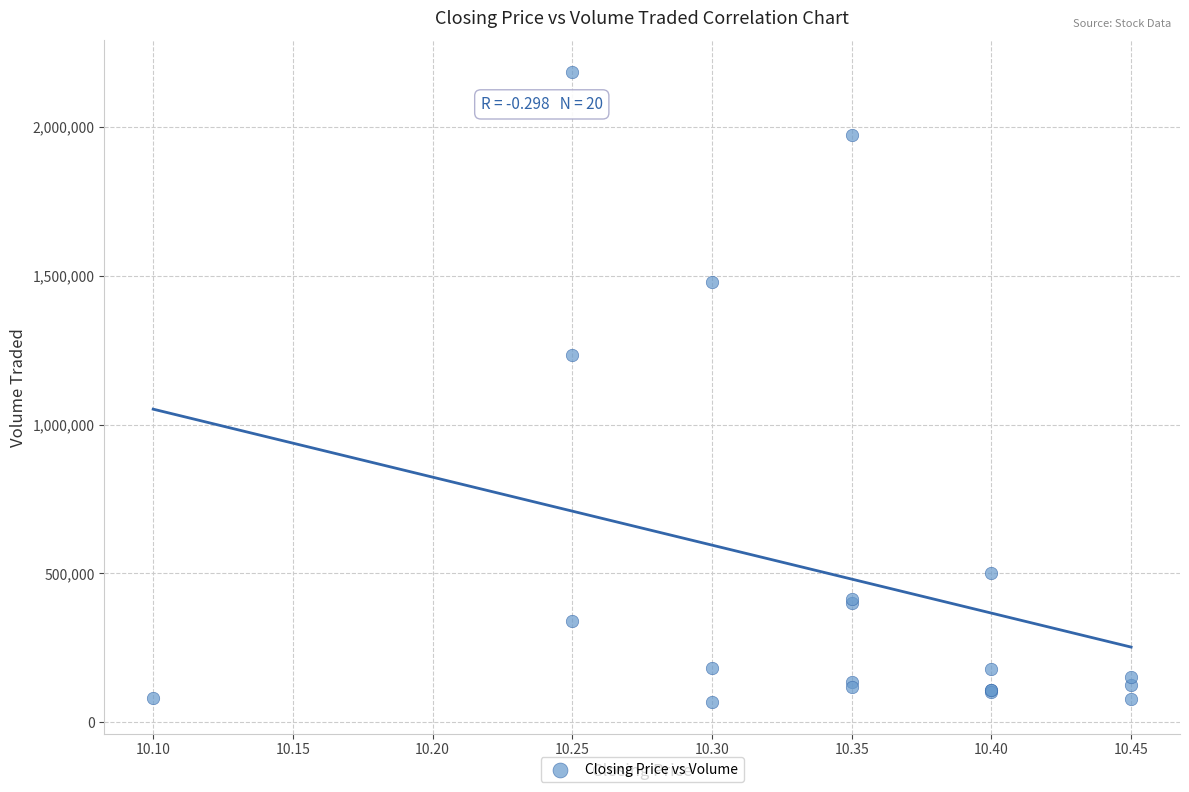

What Y value in the scatter plot is closest to 1126250?

1232100